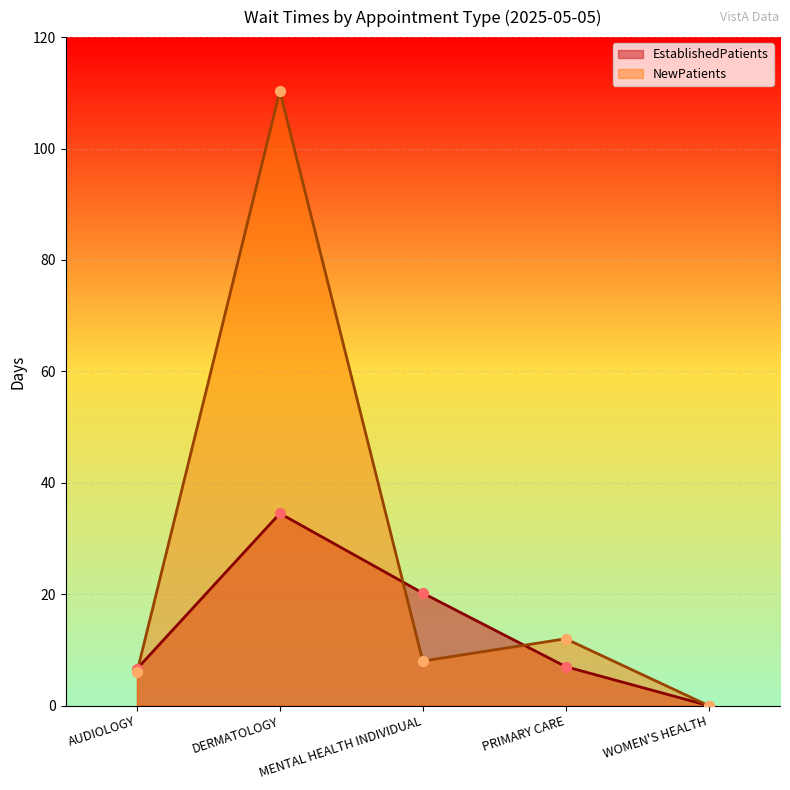

At which category is the sum across all series the highest?

DERMATOLOGY